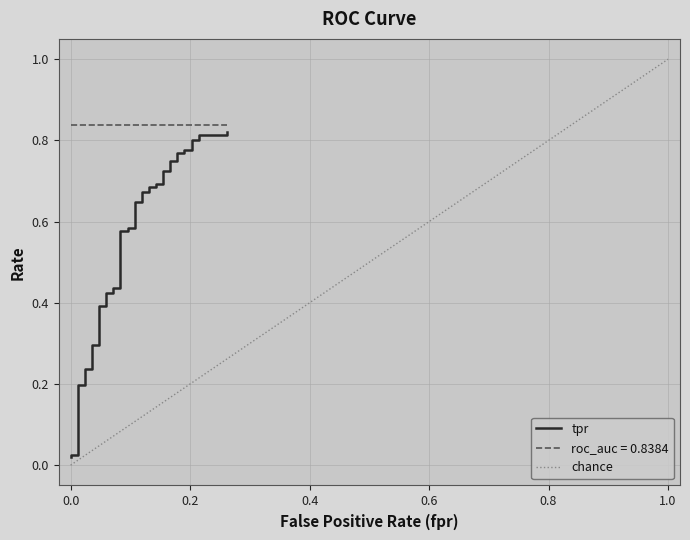

Is this an area chart (filled region under the line)?

No